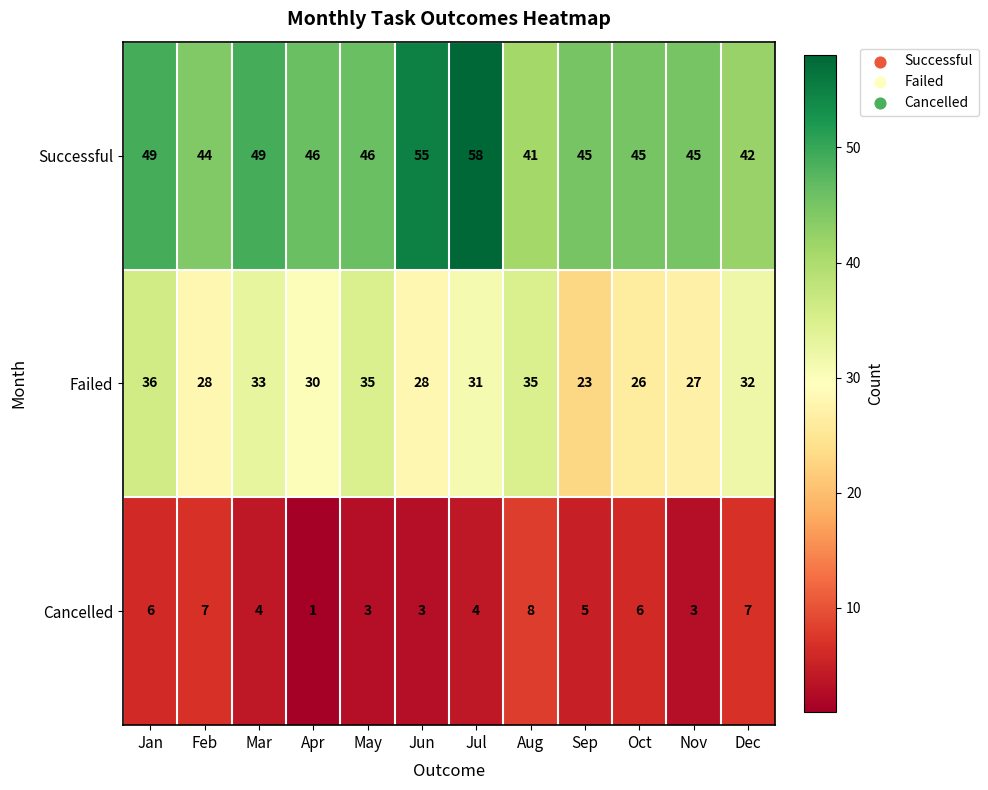

What is the spread (max minus min) of values at Apr?

45